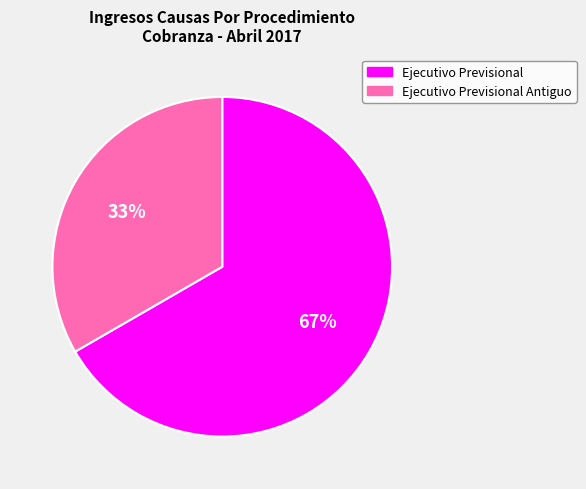

Does any single category account for the majority?

Yes